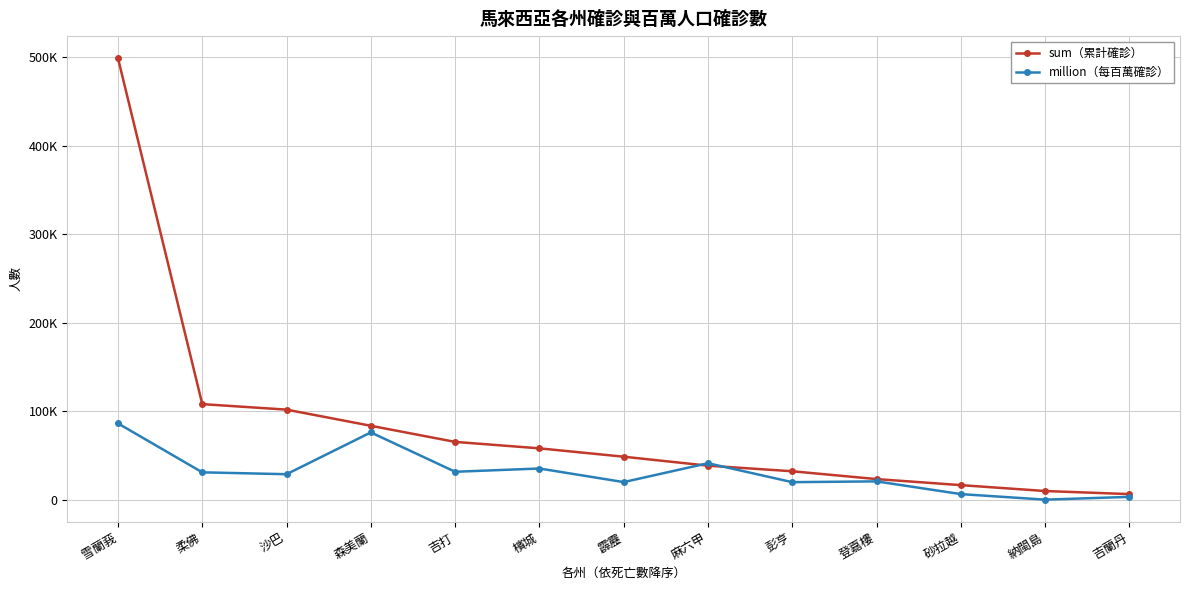

How many times do million（每百萬確診） and sum（累計確診） cross each other?

2